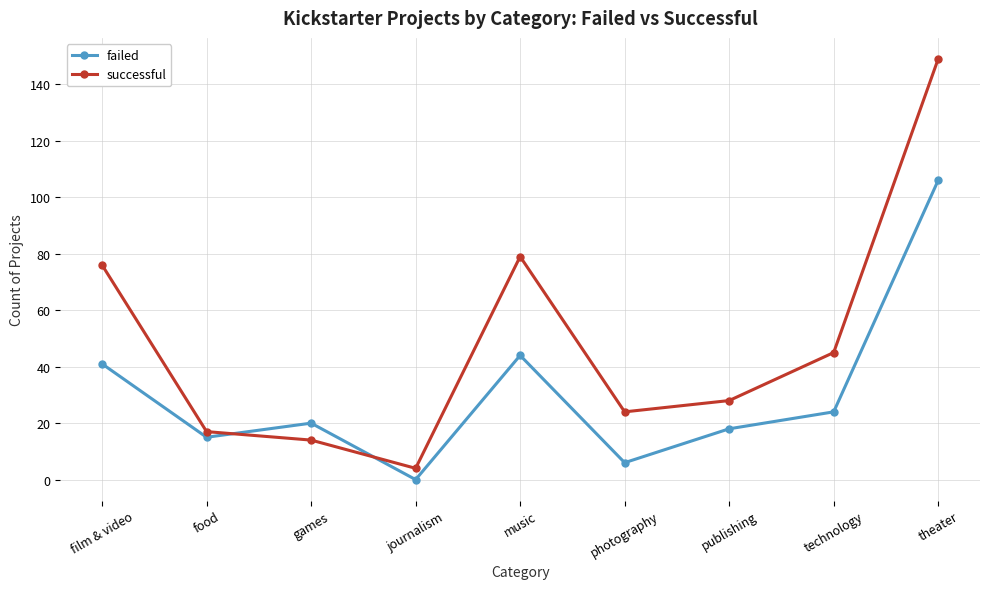

Is this an area chart (filled region under the line)?

No